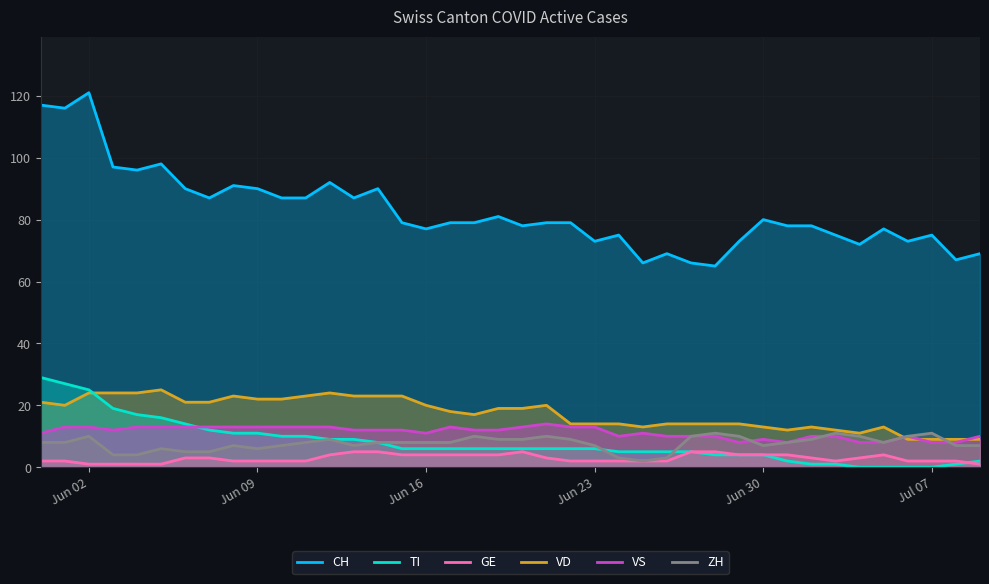

How many lines are shown in the chart?

6